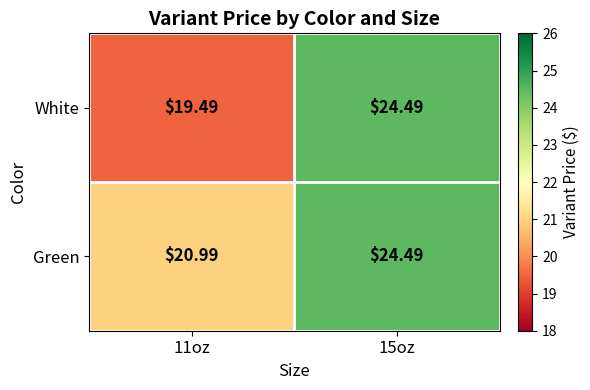

Which label corresponds to the largest value in the chart?

15oz